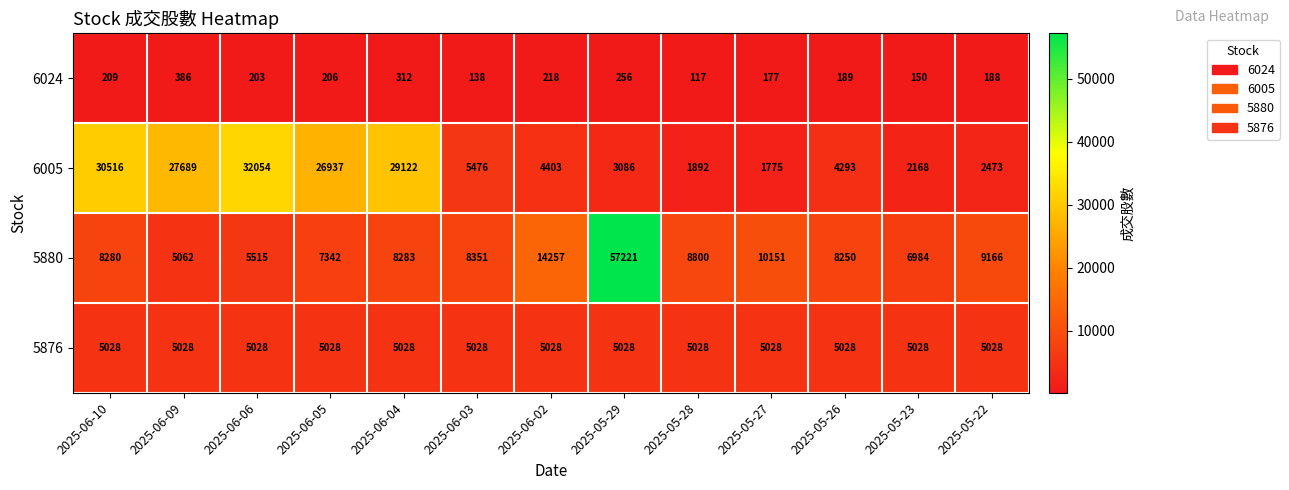

At which category is the sum across all series the highest?

2025-05-29